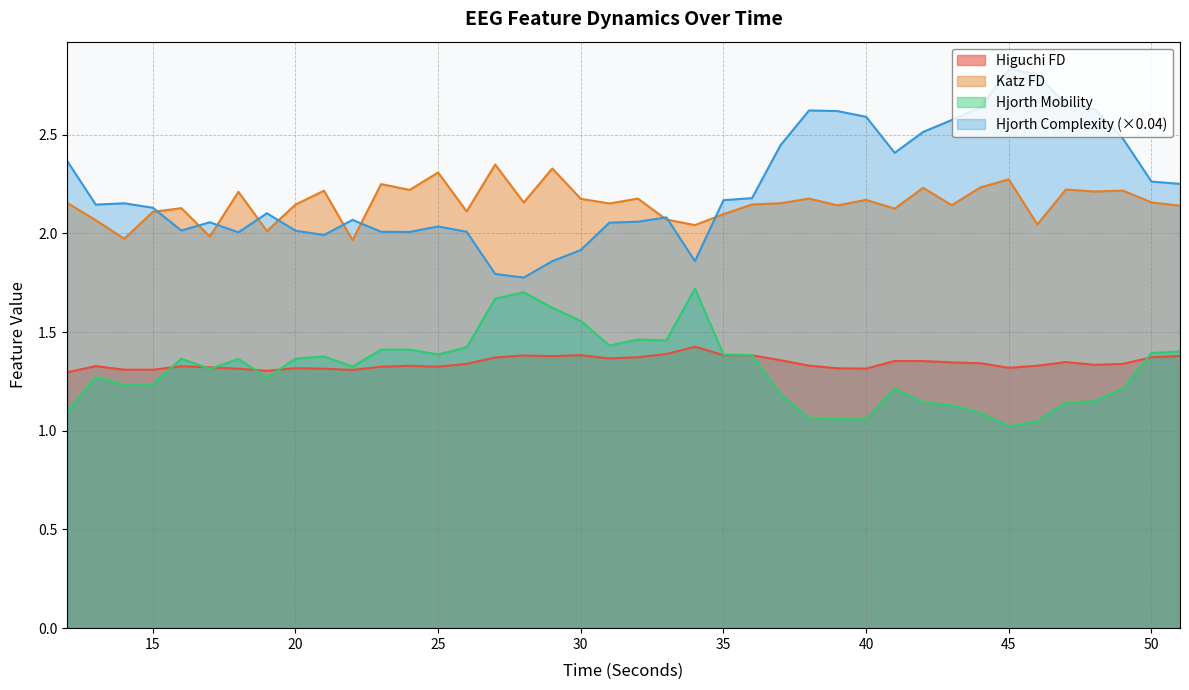

True or false: higuchi_fd_EEG has a value of 1.3 at 45.

True